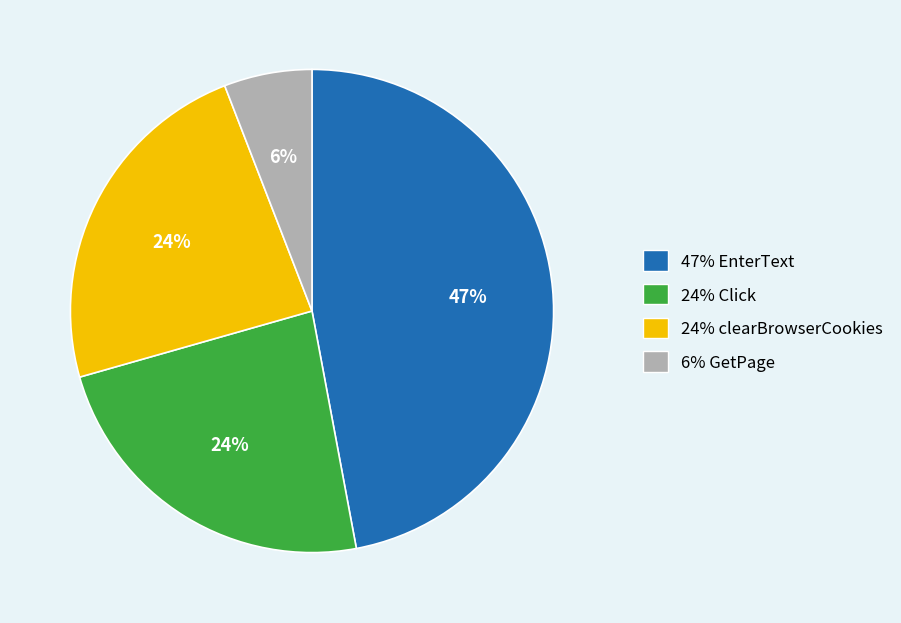

To the nearest percent, what is the difference between the largest and smallest slice percentages?

41%